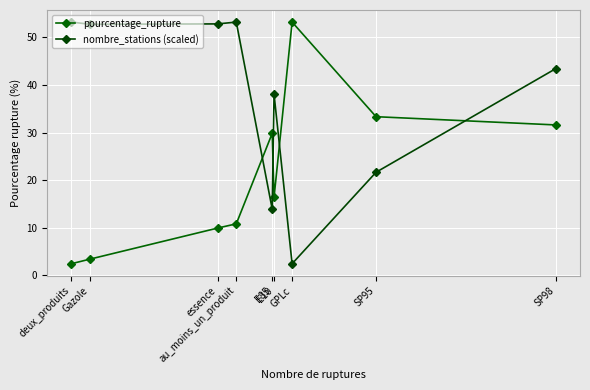

What is the label of the 5th point from the right?

E85